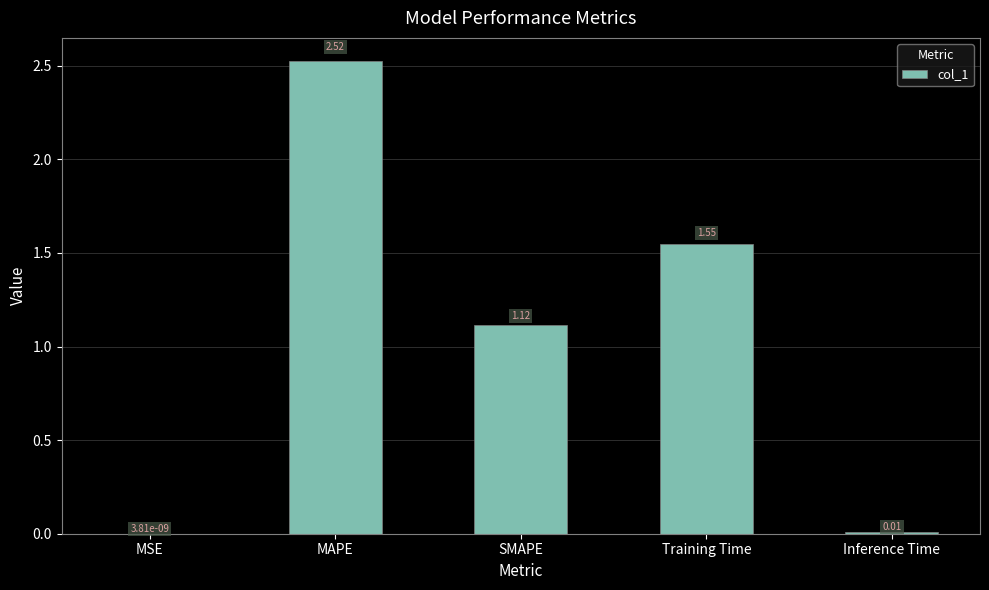

Are the bars grouped side by side (vs. stacked)?

No